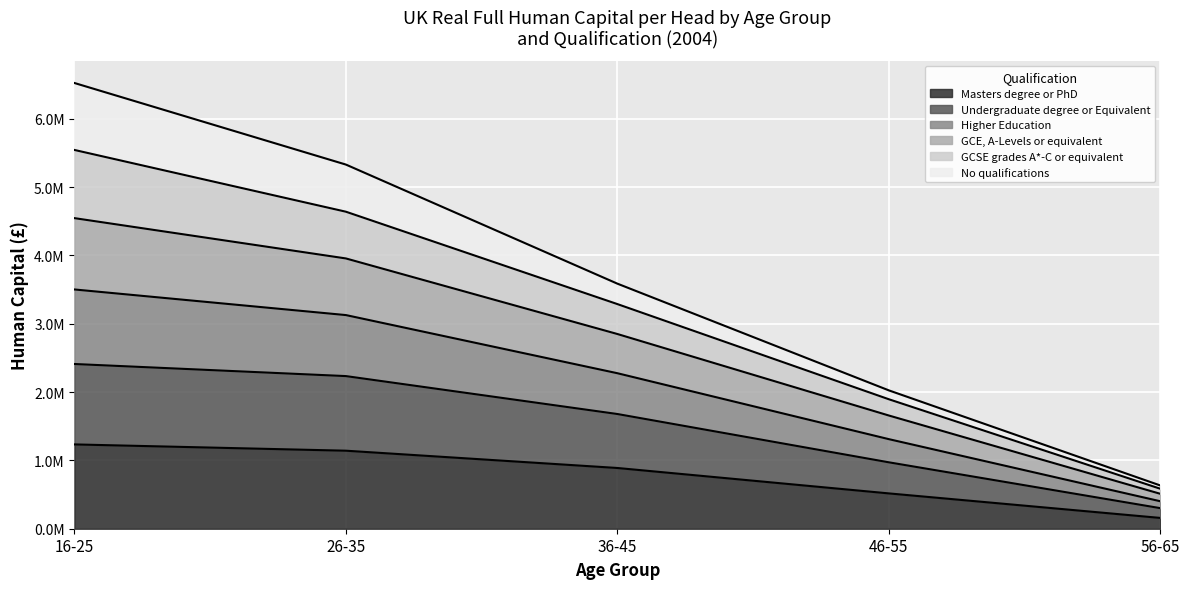

Where is GCE, A-Levels or equivalent nearest to the value 3064500?

36-45